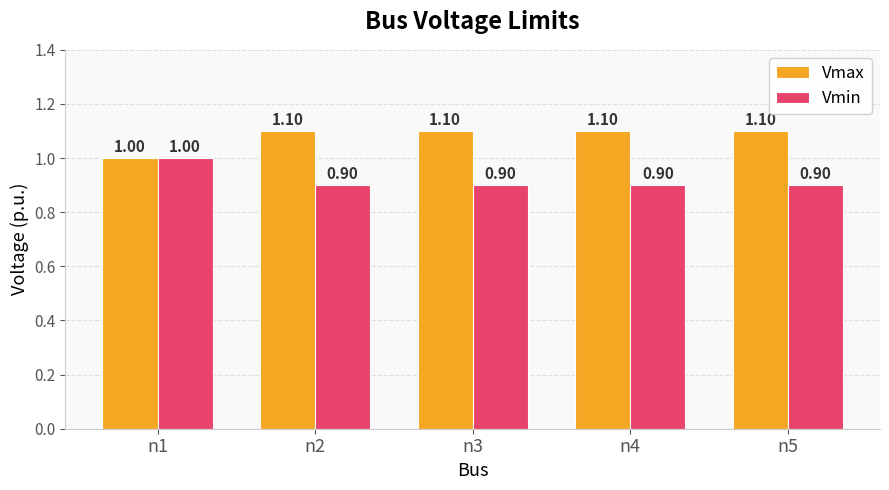

What is the minimum value shown in the chart?

0.9